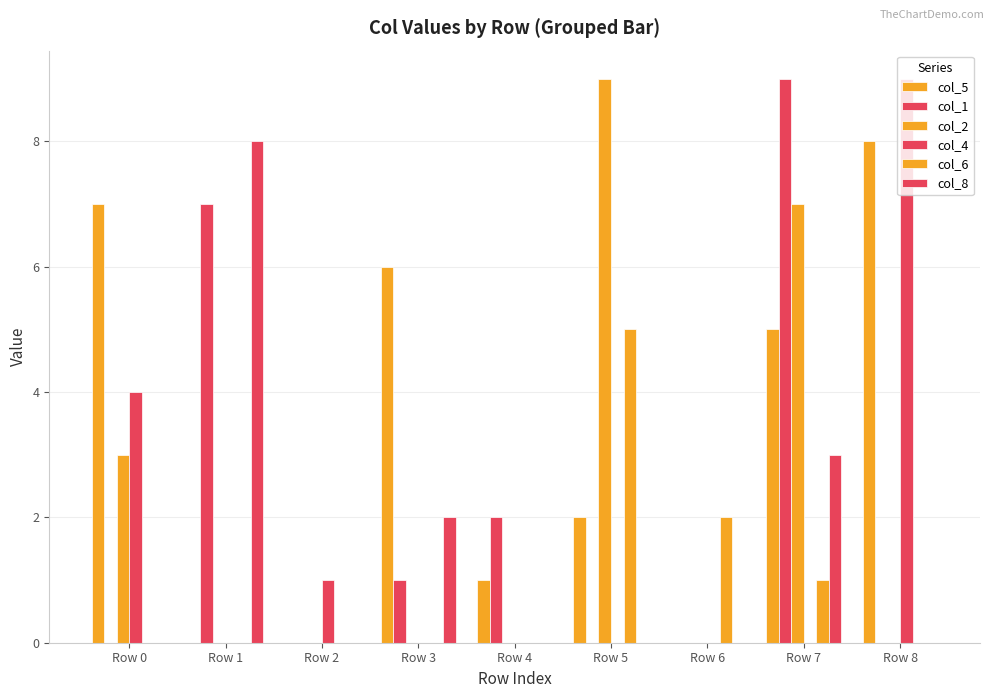

Reading left to right, extract all data points from this chart.

col_5: Row 0=7	Row 1=0	Row 2=0	Row 3=6	Row 4=1	Row 5=2	Row 6=0	Row 7=5	Row 8=8
col_1: Row 0=0	Row 1=7	Row 2=0	Row 3=1	Row 4=2	Row 5=0	Row 6=0	Row 7=9	Row 8=0
col_2: Row 0=3	Row 1=0	Row 2=0	Row 3=0	Row 4=0	Row 5=9	Row 6=0	Row 7=7	Row 8=0
col_4: Row 0=4	Row 1=0	Row 2=1	Row 3=0	Row 4=0	Row 5=0	Row 6=0	Row 7=0	Row 8=9
col_6: Row 0=0	Row 1=0	Row 2=0	Row 3=0	Row 4=0	Row 5=5	Row 6=2	Row 7=1	Row 8=0
col_8: Row 0=0	Row 1=8	Row 2=0	Row 3=2	Row 4=0	Row 5=0	Row 6=0	Row 7=3	Row 8=0